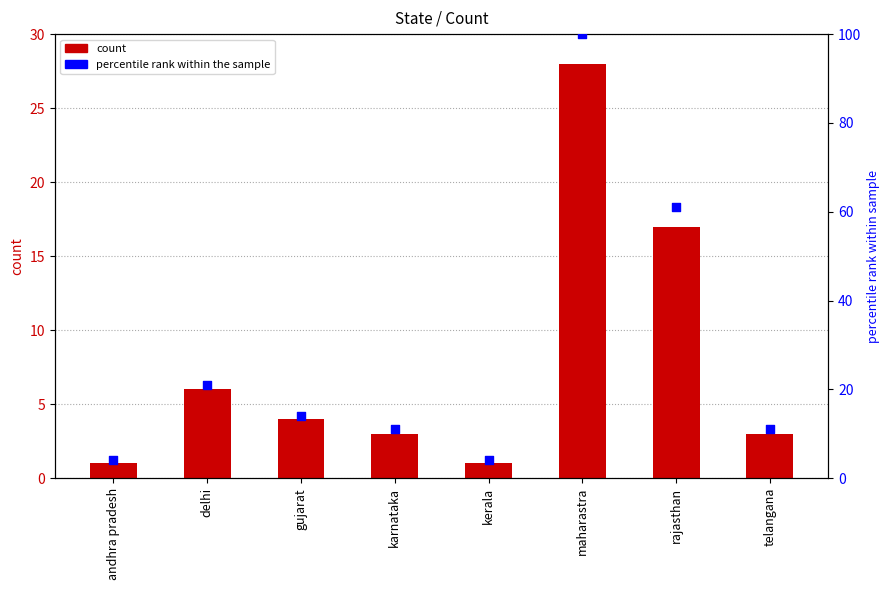

Which series reaches the minimum Y coordinate?

count